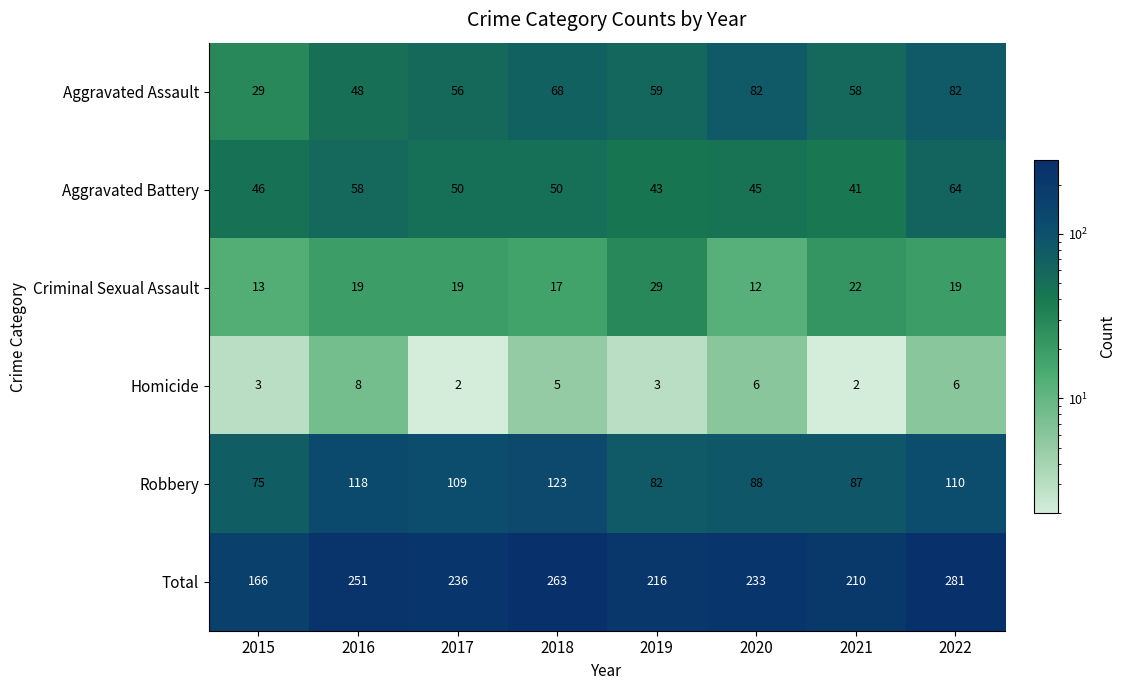

What is the total value across all series at 2020?

466